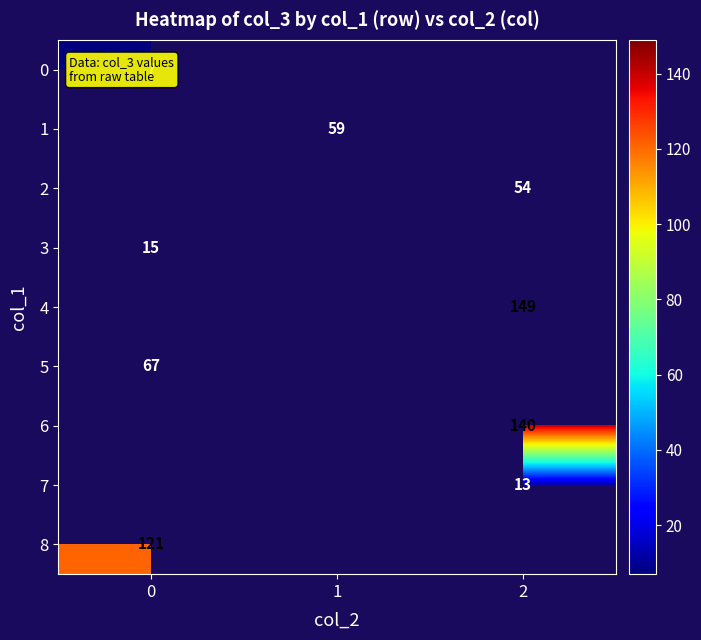

Is the value of 0 at 0 greater than the value of 6 at 2?

No